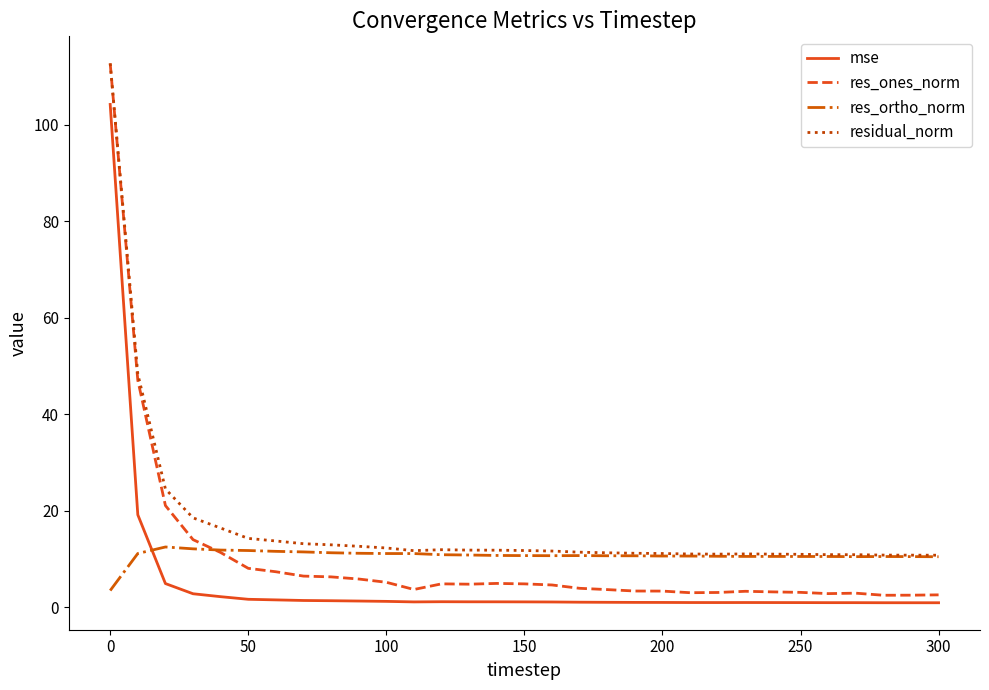

How many categories are shown in the chart?

31